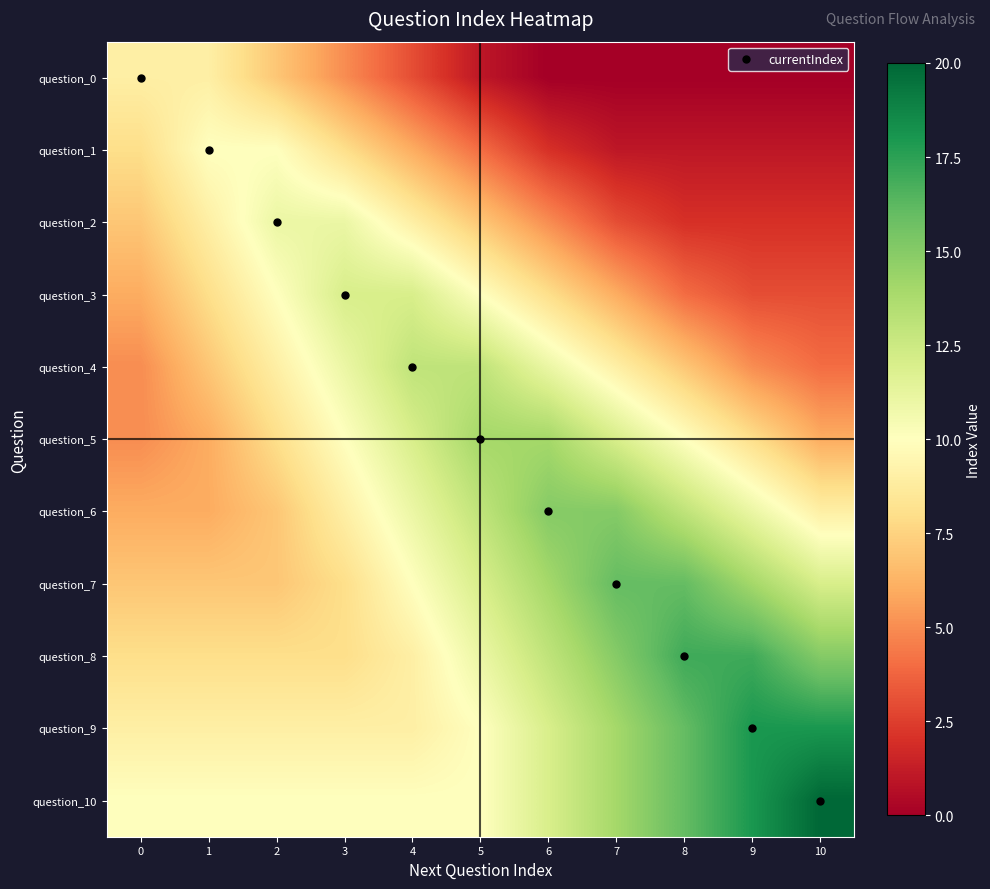

Reading left to right, extract all data points from this chart.

question_0: 0=9	1=9	2=7	3=5	4=3	5=1	6=0	7=0	8=0	9=0	10=0
question_1: 0=8	1=10	2=10	3=8	4=6	5=4	6=2	7=1	8=1	9=1	10=1
question_2: 0=7	1=9	2=11	3=11	4=9	5=7	6=5	7=3	8=2	9=2	10=2
question_3: 0=6	1=8	2=10	3=12	4=12	5=10	6=8	7=6	8=4	9=3	10=3
question_4: 0=5	1=7	2=9	3=11	4=13	5=13	6=11	7=9	8=7	9=5	10=4
question_5: 0=5	1=6	2=8	3=10	4=12	5=14	6=14	7=12	8=10	9=8	10=6
question_6: 0=6	1=6	2=7	3=9	4=11	5=13	6=15	7=15	8=13	9=11	10=9
question_7: 0=7	1=7	2=7	3=8	4=10	5=12	6=14	7=16	8=16	9=14	10=12
question_8: 0=8	1=8	2=8	3=8	4=9	5=11	6=13	7=15	8=17	9=17	10=15
question_9: 0=9	1=9	2=9	3=9	4=9	5=10	6=12	7=14	8=16	9=18	10=18
question_10: 0=10	1=10	2=10	3=10	4=10	5=10	6=12	7=14	8=16	9=18	10=20